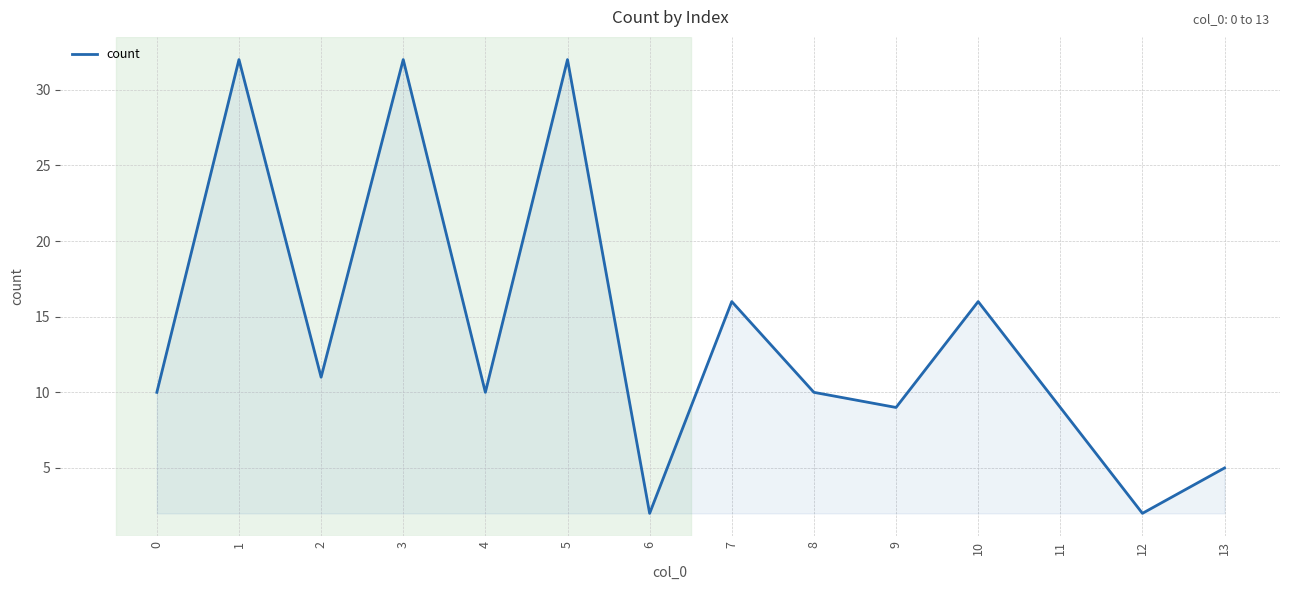

How many interior local valleys (lower than both neighbors) does the data have?

5